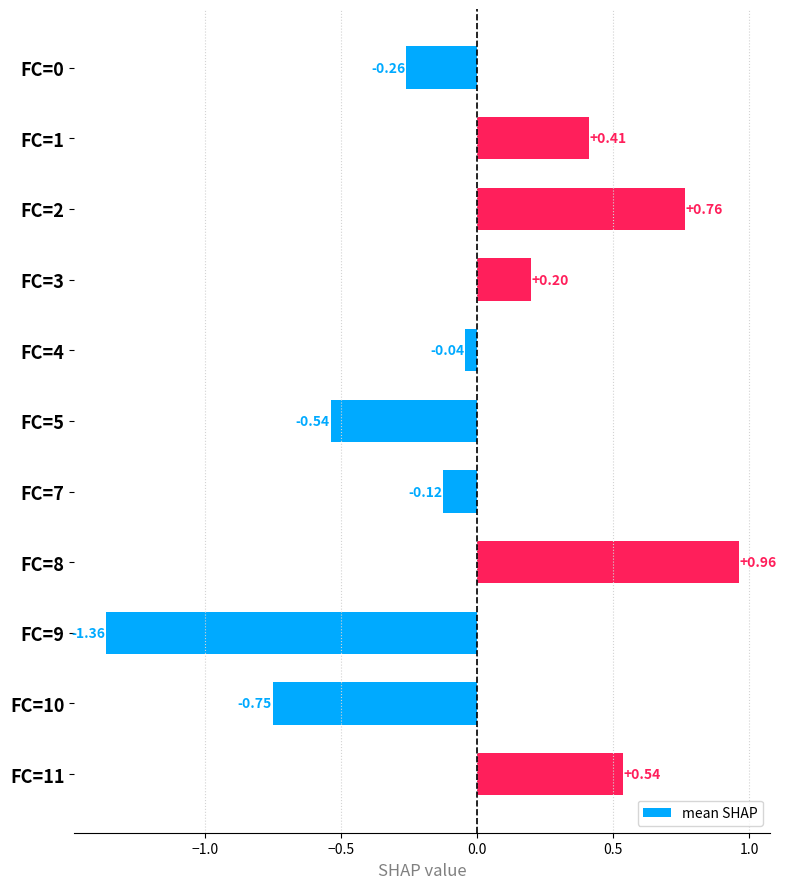

How many values are above zero?

5